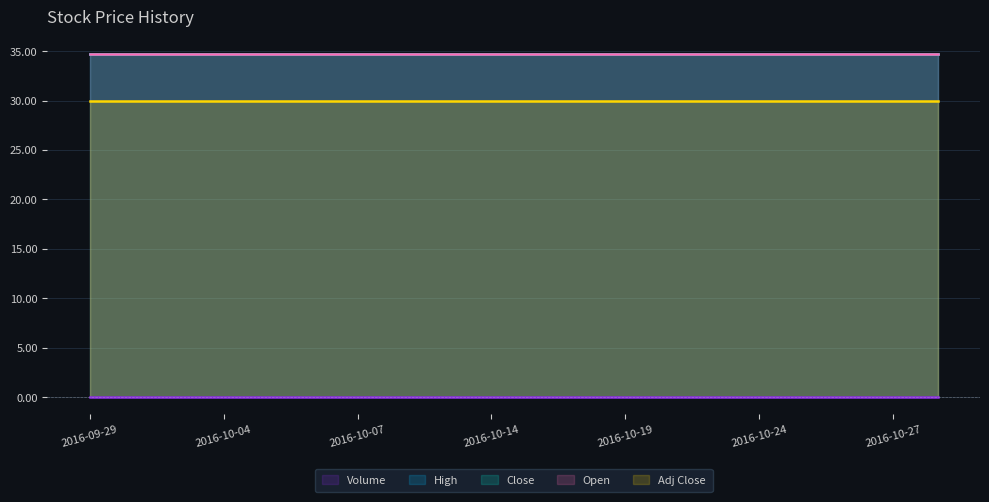

True or false: Close and Open intersect in this chart.

False